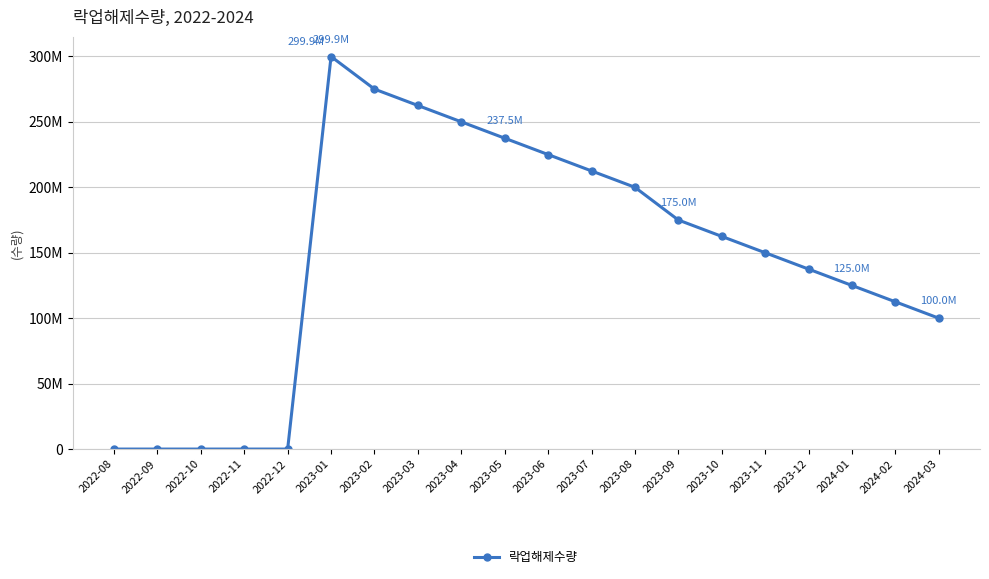

At which label is the value closest to 149946458?

2023-11